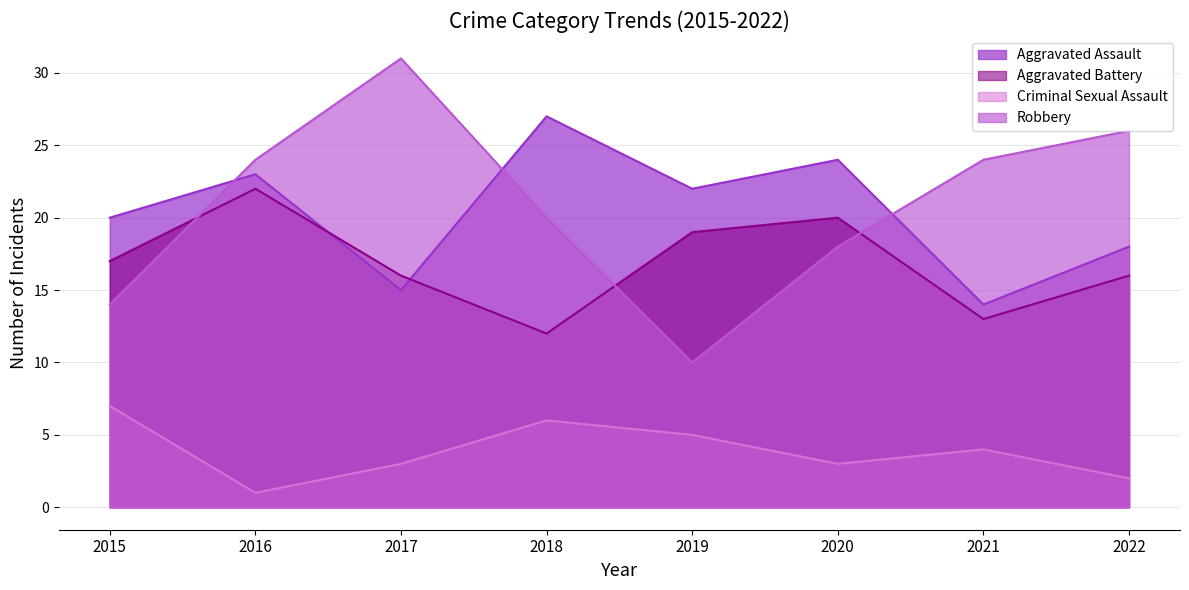

Reading left to right, what are all the values shown in this chart?

Aggravated Assault: 20	23	15	27	22	24	14	18
Aggravated Battery: 17	22	16	12	19	20	13	16
Criminal Sexual Assault: 7	1	3	6	5	3	4	2
Robbery: 14	24	31	20	10	18	24	26